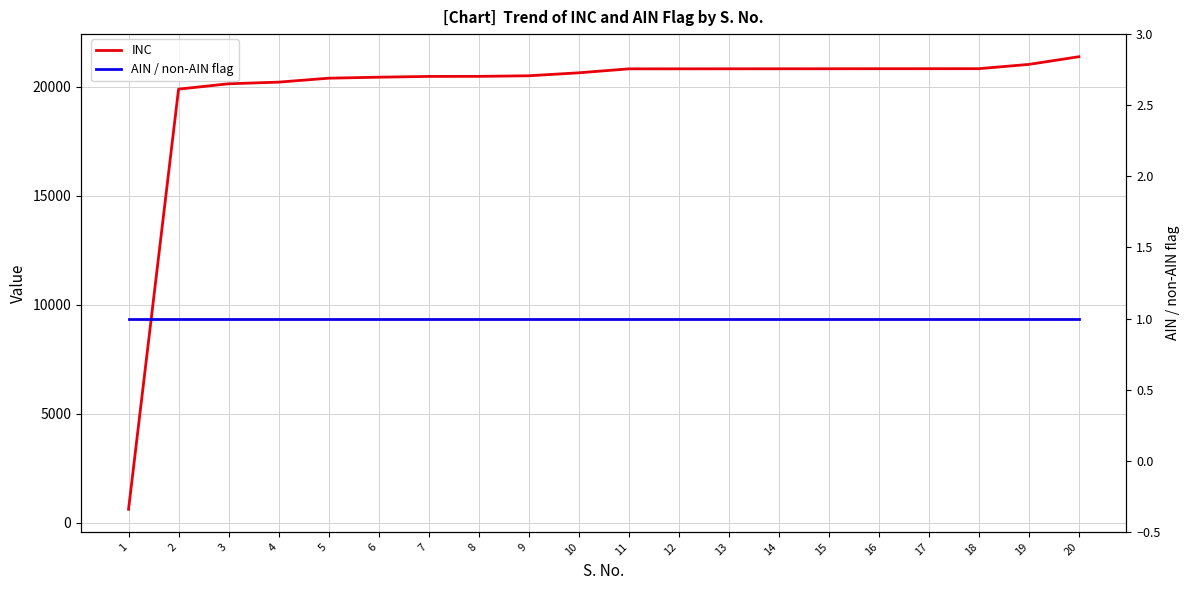

Reading left to right, what are all the values shown in this chart?

INC: 613	19901	20148	20223	20404	20450	20485	20488	20515	20651	20833	20834	20835	20836	20837	20839	20840	20841	21037	21389
AIN / non-AIN flag: 1	1	1	1	1	1	1	1	1	1	1	1	1	1	1	1	1	1	1	1